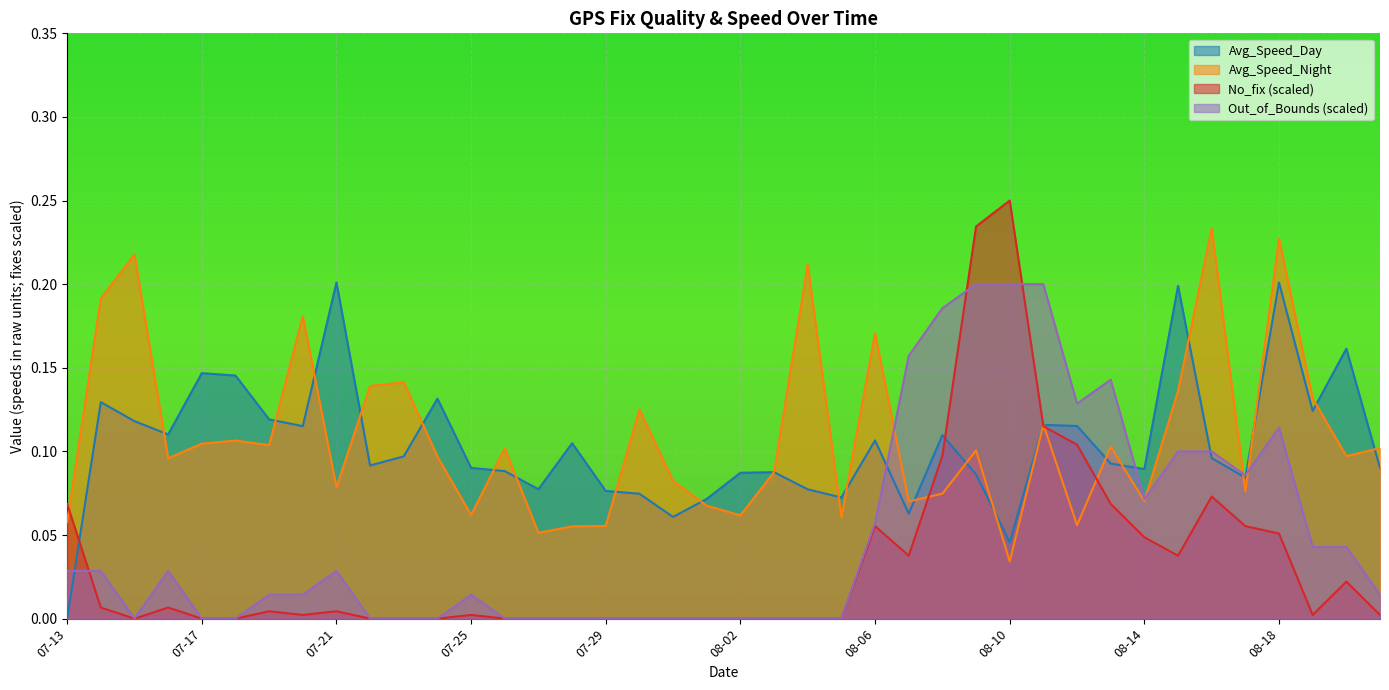

Which series has the largest range (max minus min)?

No_fix (scaled)